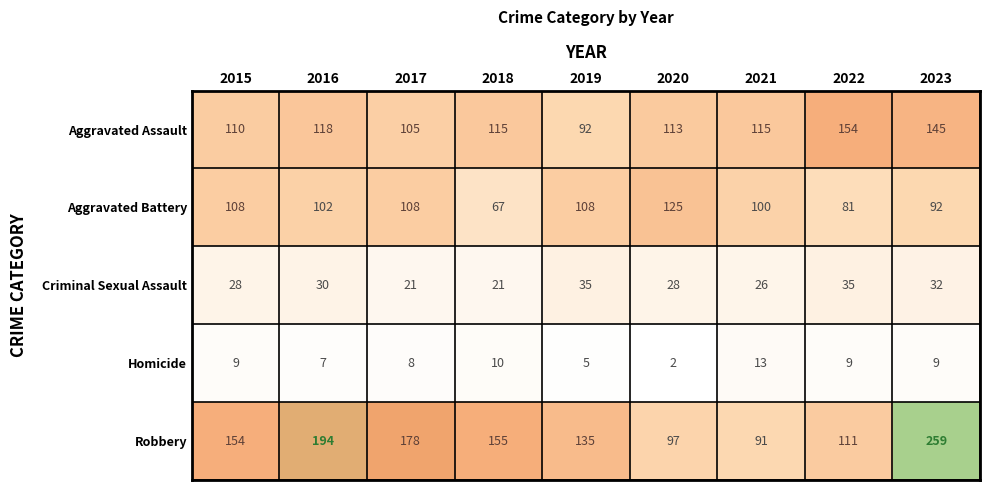

Rank the series by their maximum value, from highest to lowest.

Robbery, Aggravated Assault, Aggravated Battery, Criminal Sexual Assault, Homicide